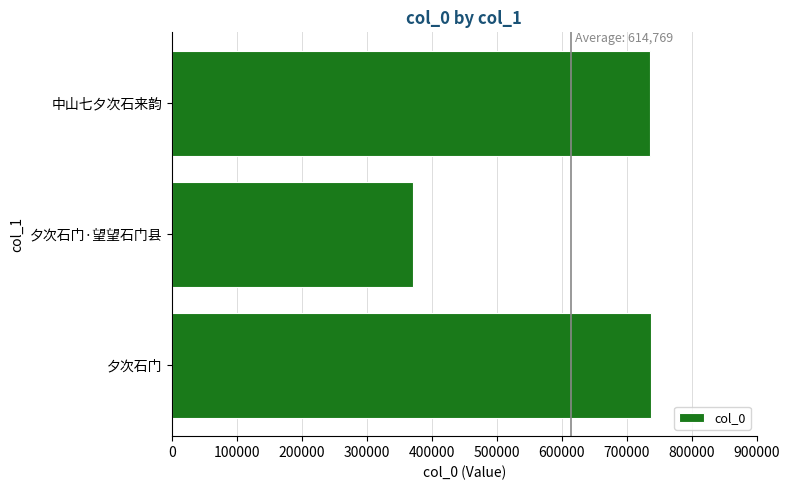

Approximately how many times larger is the value at 中山七夕次石来韵 compared to 夕次石门?

1.0